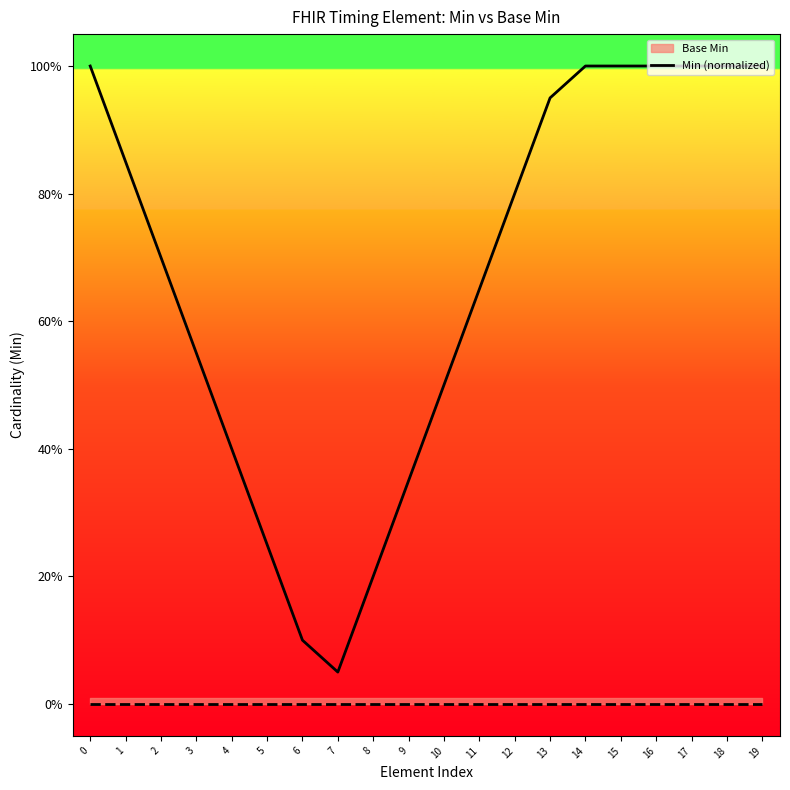

Does the chart display data point markers on the line(s)?

No